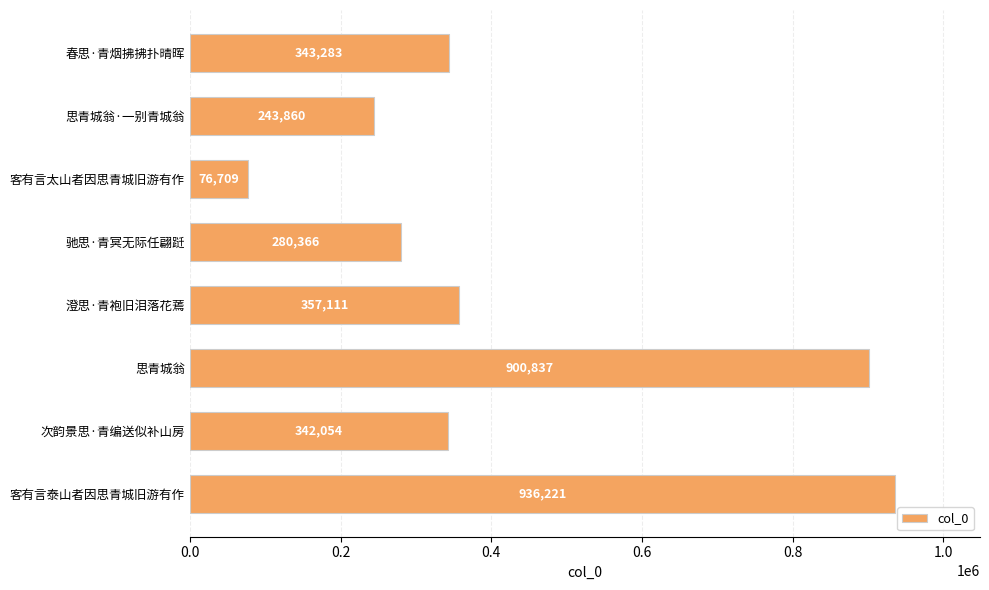

List the labels in order of value, largest first.

客有言泰山者因思青城旧游有作, 思青城翁, 澄思·青袍旧泪落花蔫, 春思·青烟拂拂扑晴晖, 次韵景思·青编送似补山房, 驰思·青冥无际任翩跹, 思青城翁·一别青城翁, 客有言太山者因思青城旧游有作